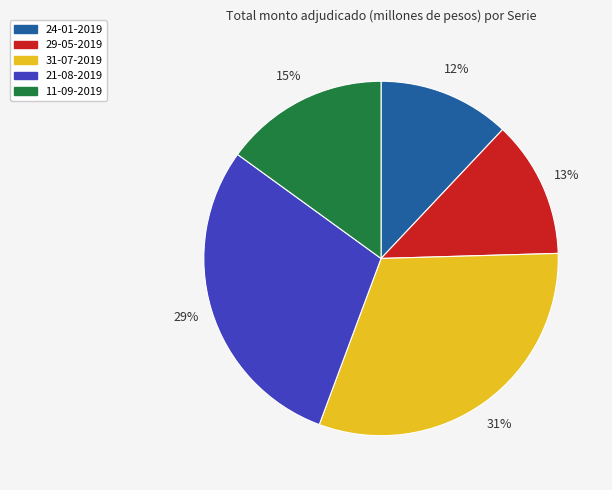

Which category has the biggest portion of the pie?

31-07-2019